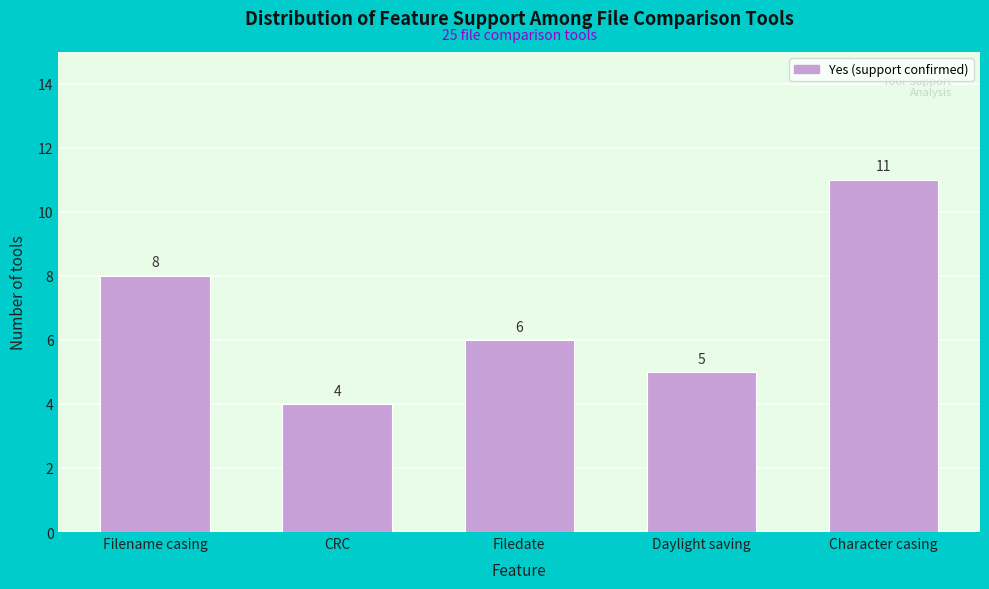

Reading left to right, list all the values displayed in this chart.

Filename casing=8	CRC=4	Filedate=6	Daylight saving=5	Character casing=11